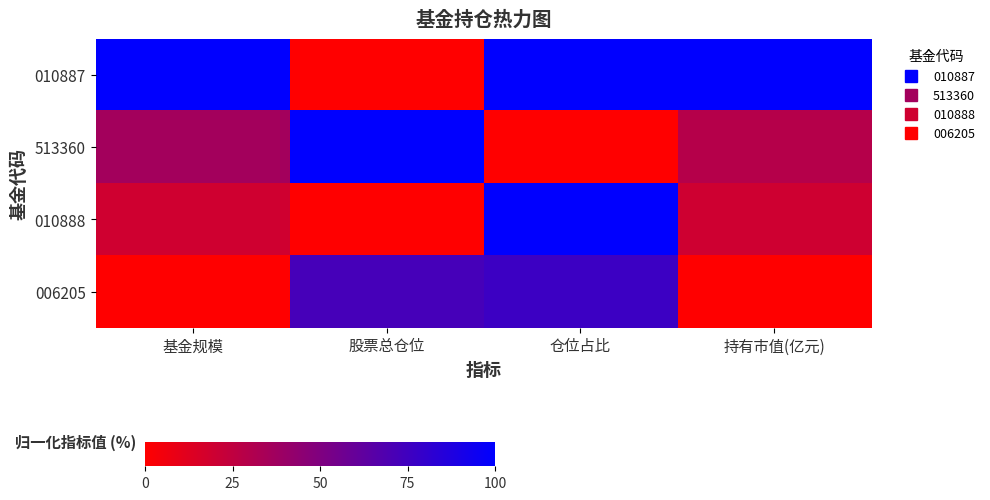

At how many categories does at least one series exceed 43?

4